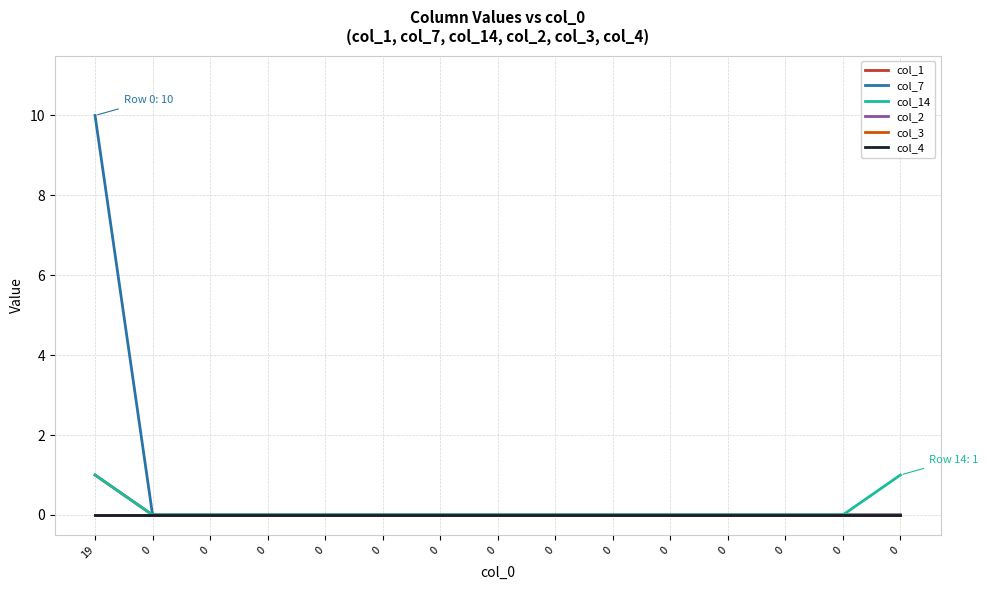

Is this an area chart (filled region under the line)?

No